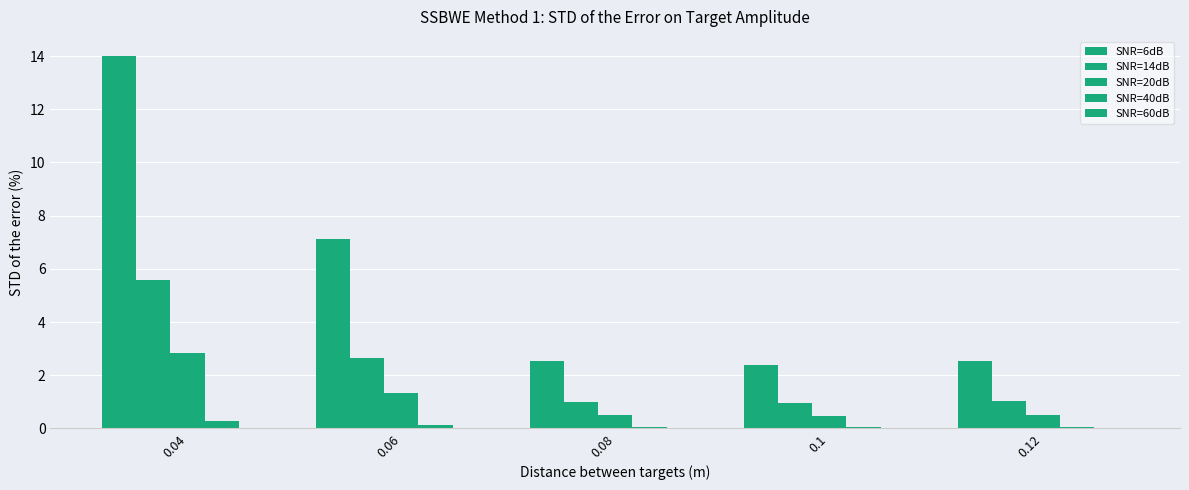

What position from the left is 0.12?

5